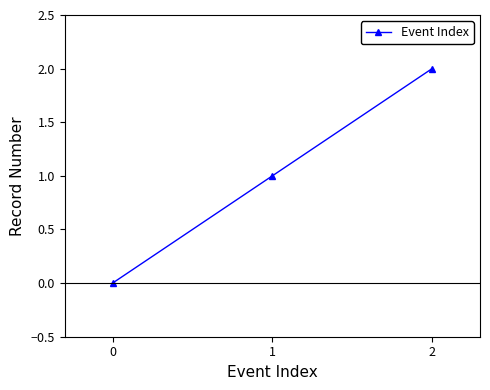

At which category does the chart reach its peak across all series?

2